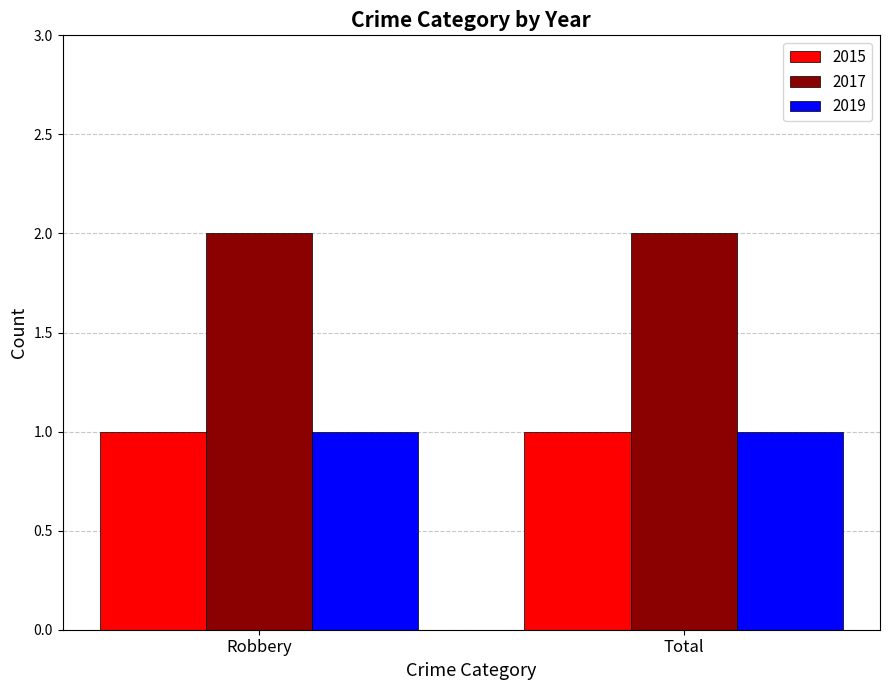

Is the value of 2019 at Total greater than the value of 2017 at Total?

No